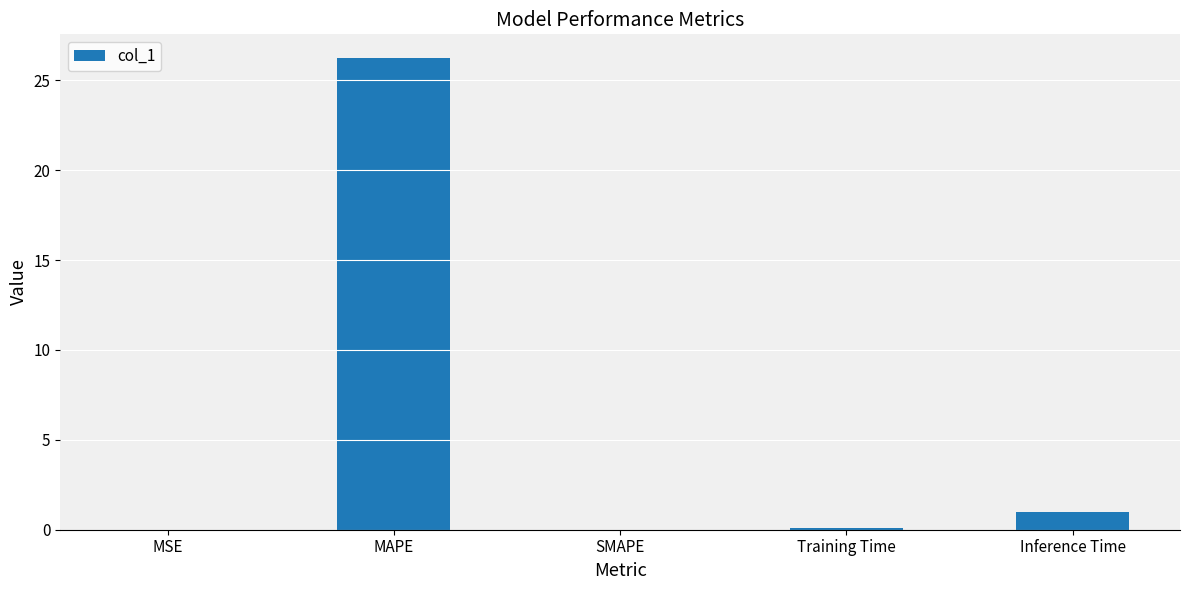

At which category does the chart reach its peak across all series?

MAPE